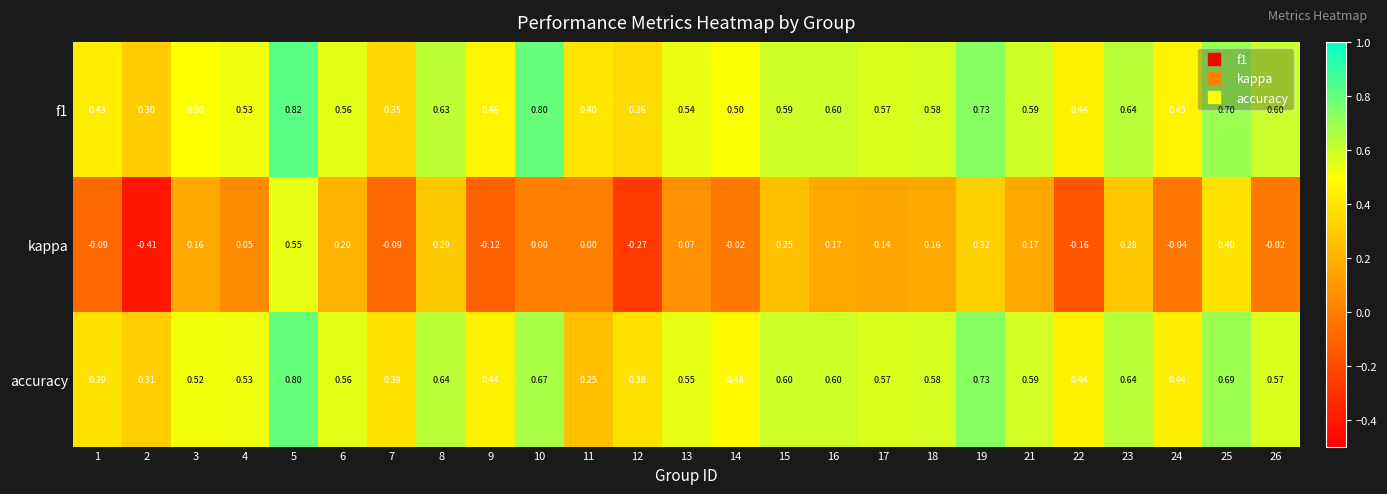

Is the value of kappa at 10 greater than the value of accuracy at 4?

No